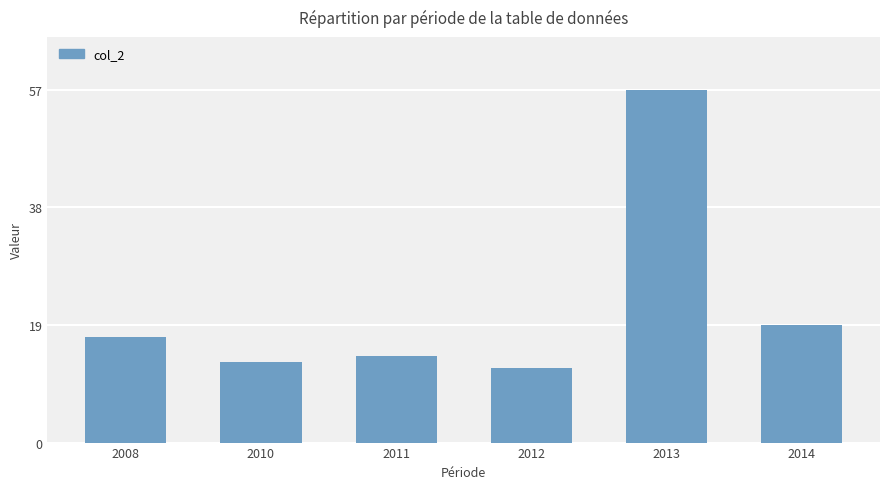

What is the change in value from 2008 to 2013?

+40